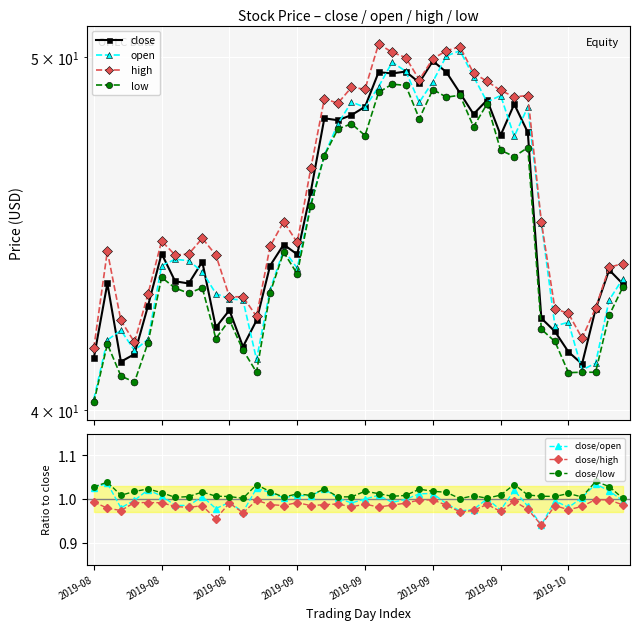

What is the sum of all close values?

1808.6